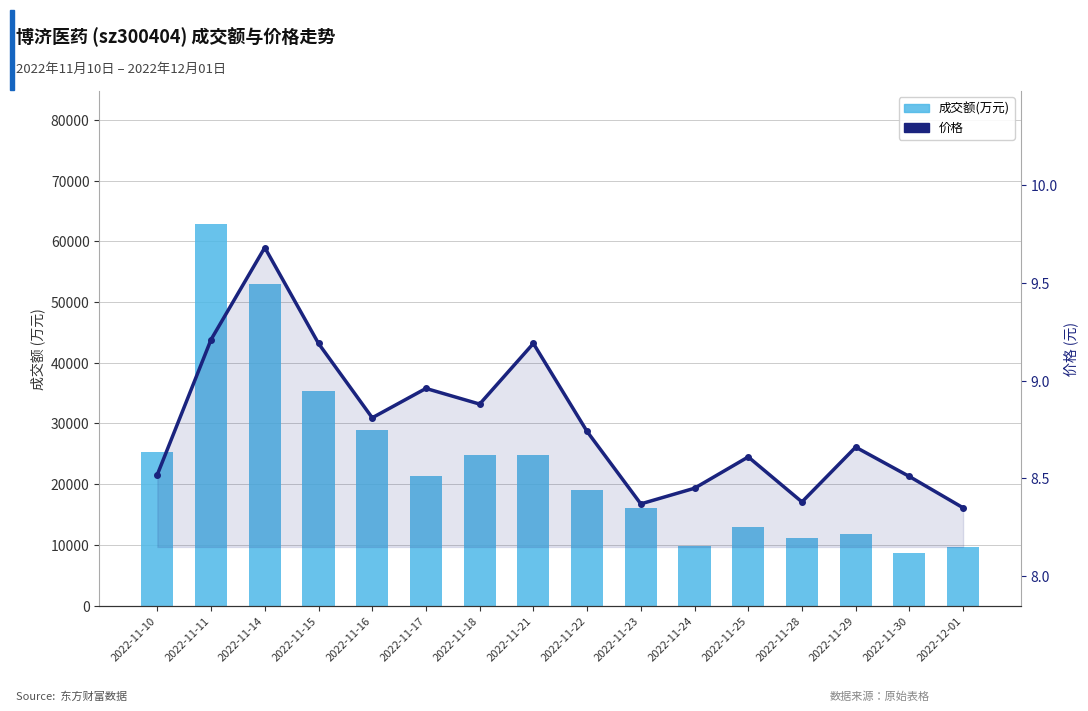

Where is 成交额(万元) nearest to the value 35760?

2022-11-15